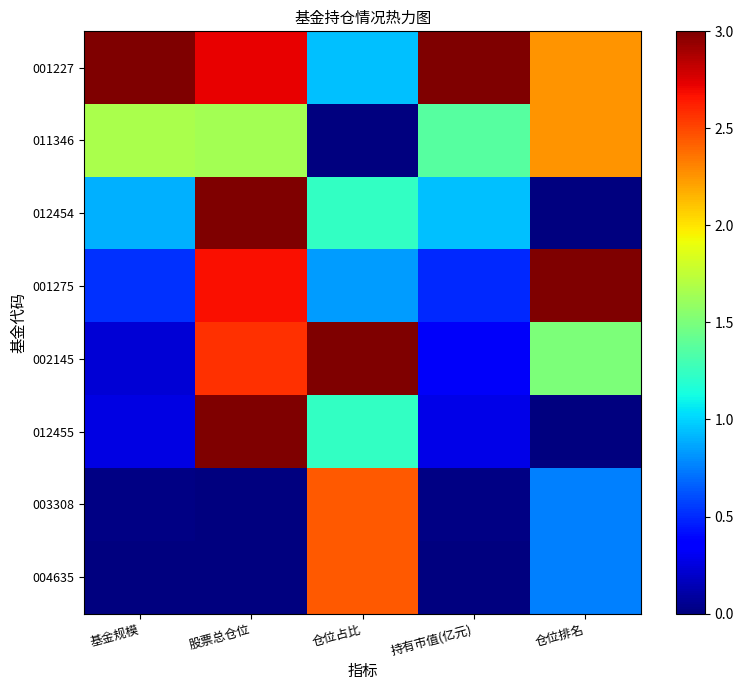

What is the spread (max minus min) of values at 基金规模?

3.0